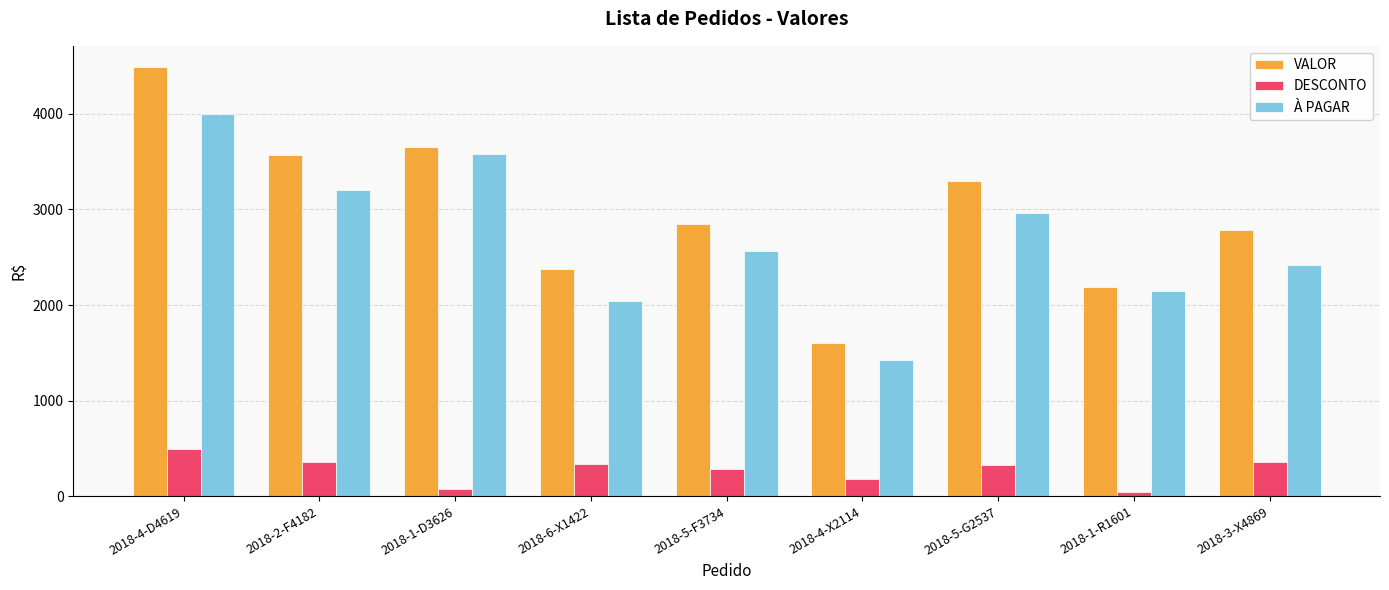

Which series has the largest total across all categories?

VALOR